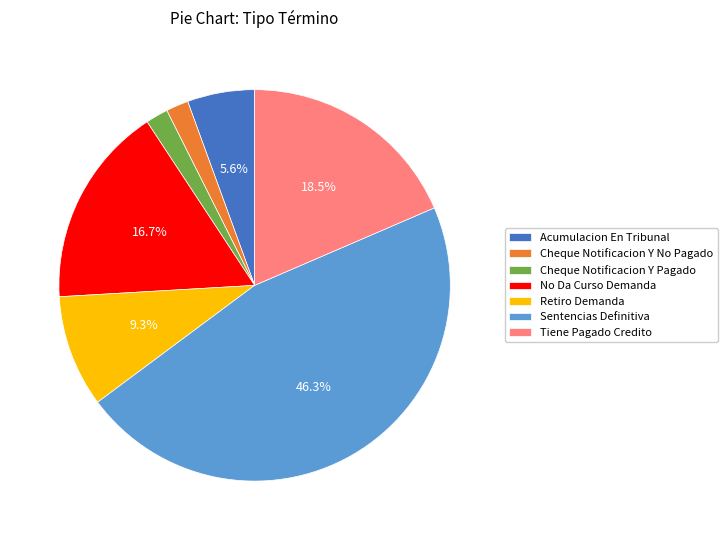

What is the largest slice in the pie chart?

Sentencias Definitiva